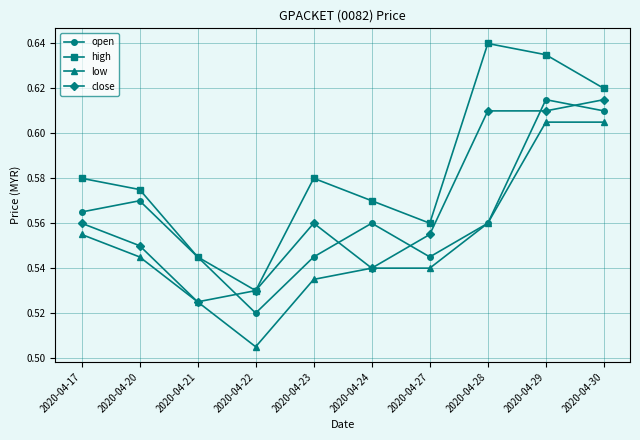

At which label is close closest to 0?

2020-04-21